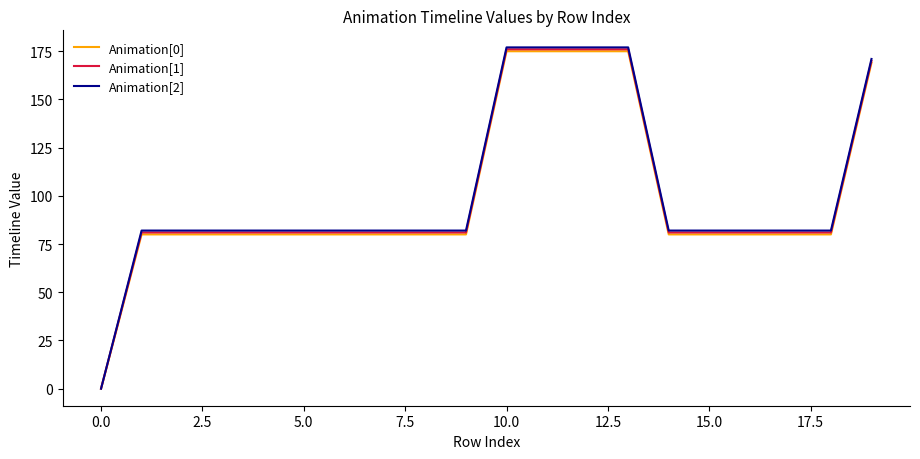

Reading left to right, list all the values displayed in this chart.

Animation[0]: 0	80	80	80	80	80	80	80	80	80	175	175	175	175	80	80	80	80	80	169
Animation[1]: 0	81	81	81	81	81	81	81	81	81	176	176	176	176	81	81	81	81	81	170
Animation[2]: 0	82	82	82	82	82	82	82	82	82	177	177	177	177	82	82	82	82	82	171